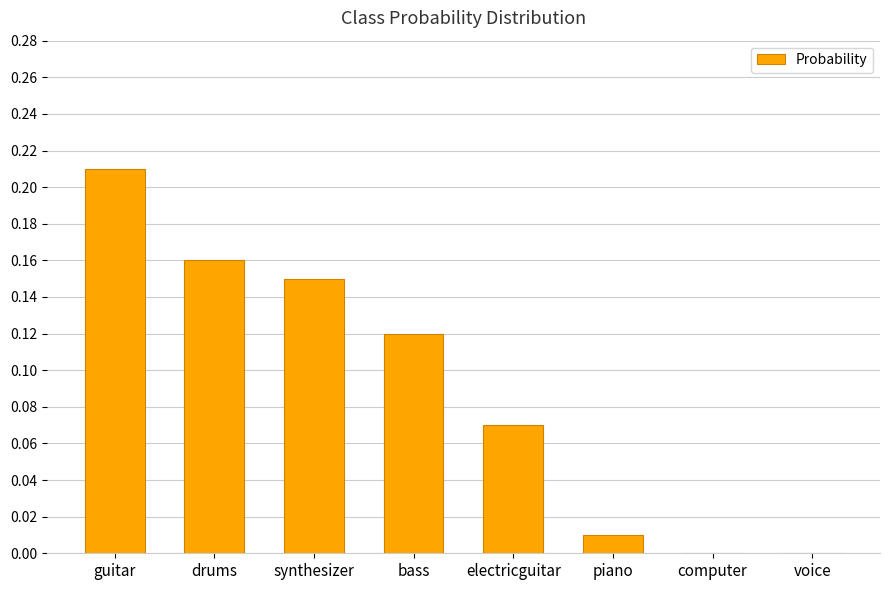

What is the sum of all values?

0.7